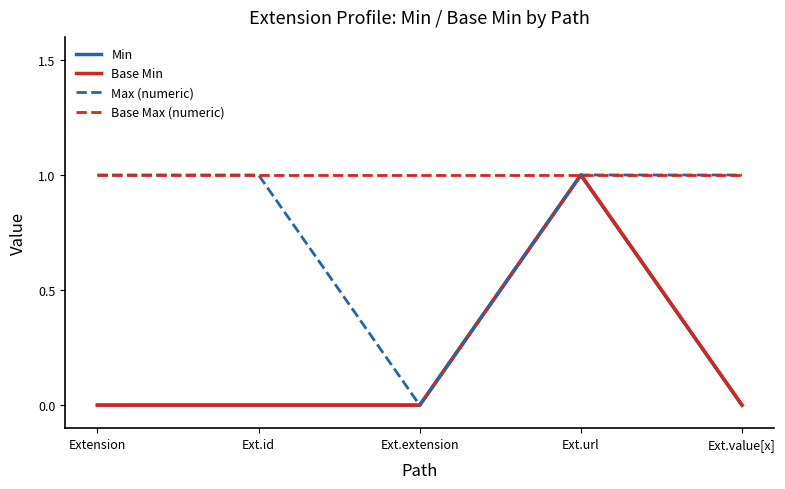

Where is the first local maximum for Min?

Ext.url